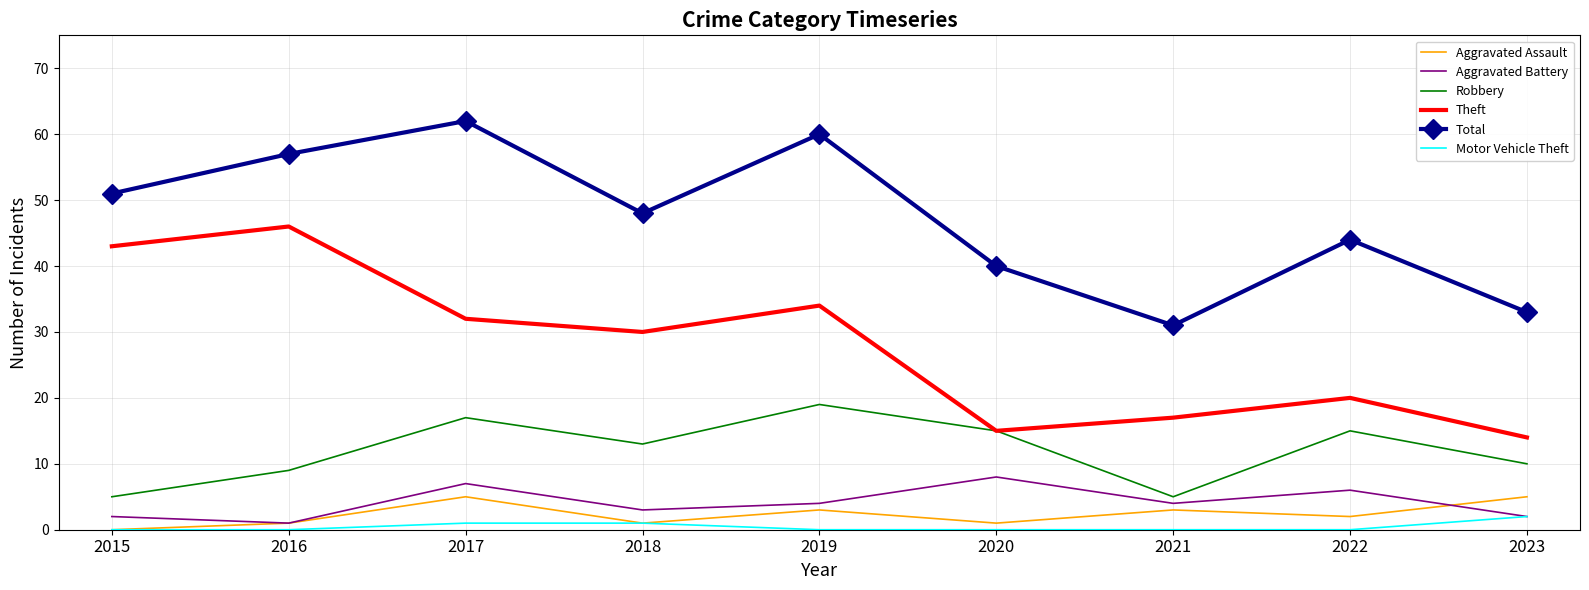

True or false: Theft and Motor Vehicle Theft cross at least once.

False